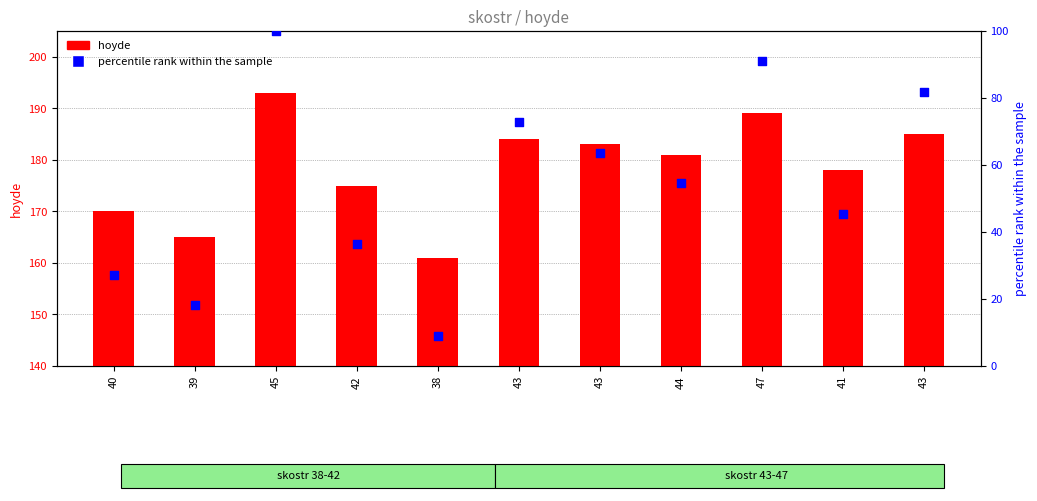

Which series has the largest total across all categories?

hoyde